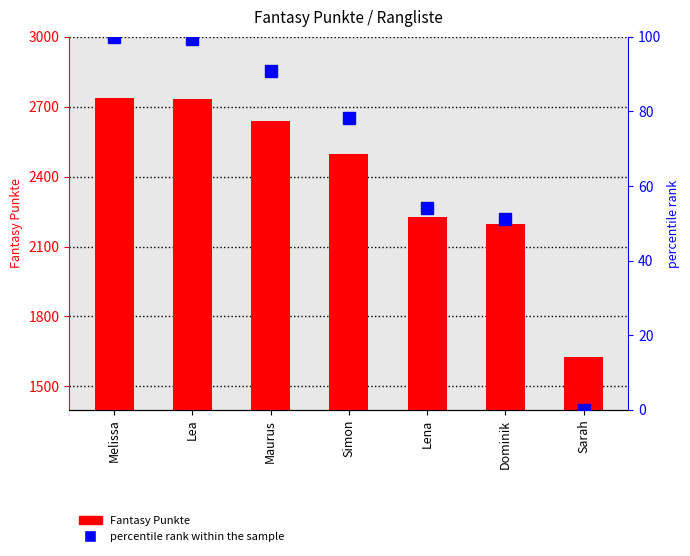

Rank the series by their average value, from highest to lowest.

Fantasy Punkte, percentile rank within the sample